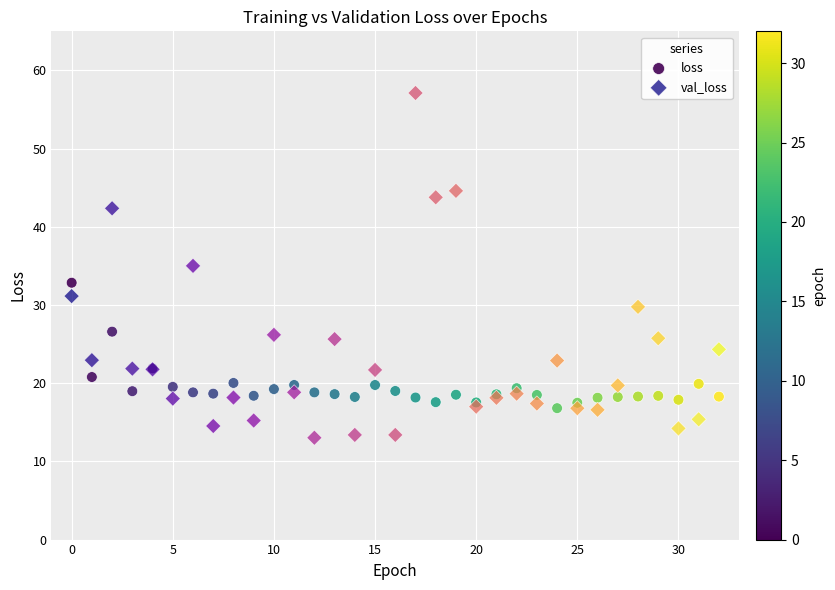

Which series contains the highest Y value?

val_loss